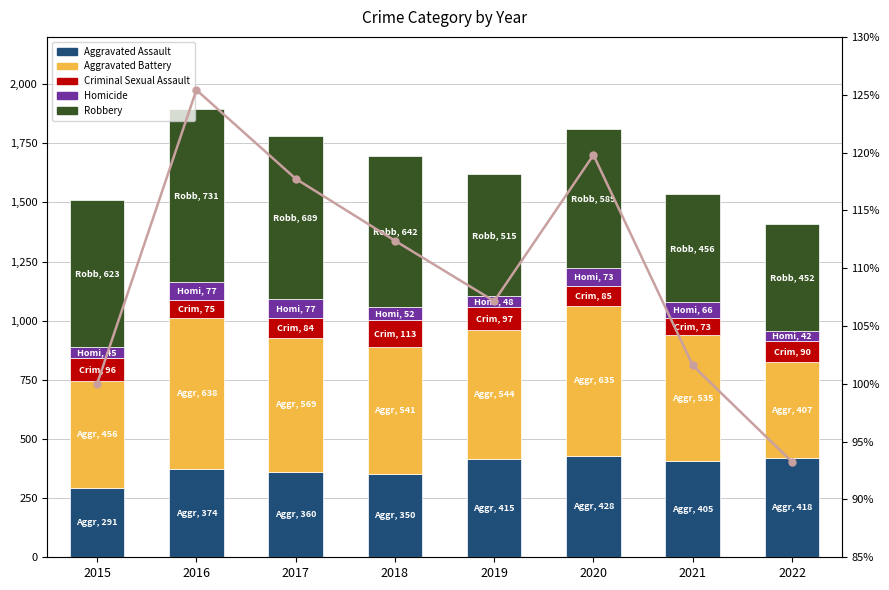

Reading left to right, what are all the values shown in this chart?

Aggravated Assault: 2015=291.0	2016=374.0	2017=360.0	2018=350.0	2019=415.0	2020=428.0	2021=405.0	2022=418.0
Aggravated Battery: 2015=456.0	2016=638.0	2017=569.0	2018=541.0	2019=544.0	2020=635.0	2021=535.0	2022=407.0
Criminal Sexual Assault: 2015=96.0	2016=75.0	2017=84.0	2018=113.0	2019=97.0	2020=85.0	2021=73.0	2022=90.0
Homicide: 2015=45.0	2016=77.0	2017=77.0	2018=52.0	2019=48.0	2020=73.0	2021=66.0	2022=42.0
Robbery: 2015=623.0	2016=731.0	2017=689.0	2018=642.0	2019=515.0	2020=589.0	2021=456.0	2022=452.0
Total Rate: 2015=100.0	2016=125.4	2017=117.7	2018=112.4	2019=107.1	2020=119.8	2021=101.6	2022=93.2